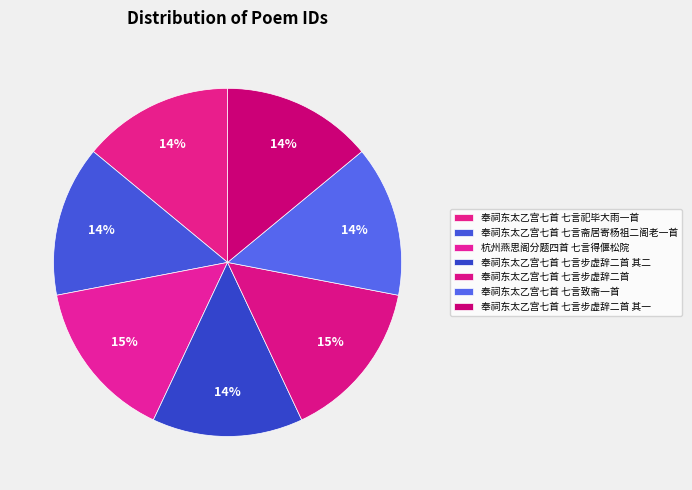

To the nearest percent, what is the combined percentage of 奉祠东太乙宫七首 七言致斋一首 and 奉祠东太乙宫七首 七言步虚辞二首 其二?

28%